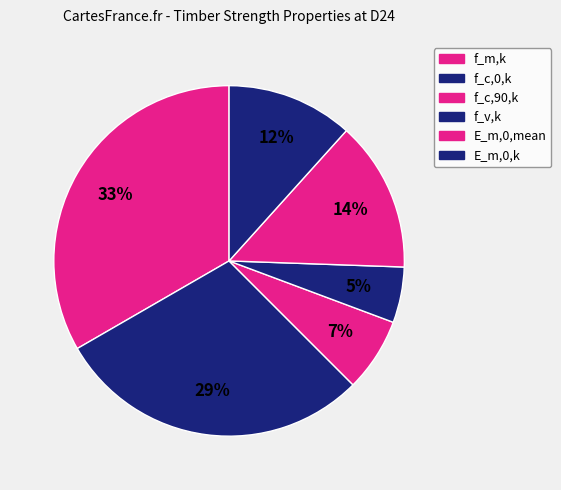

To the nearest percent, what is the average slice percentage?

17%